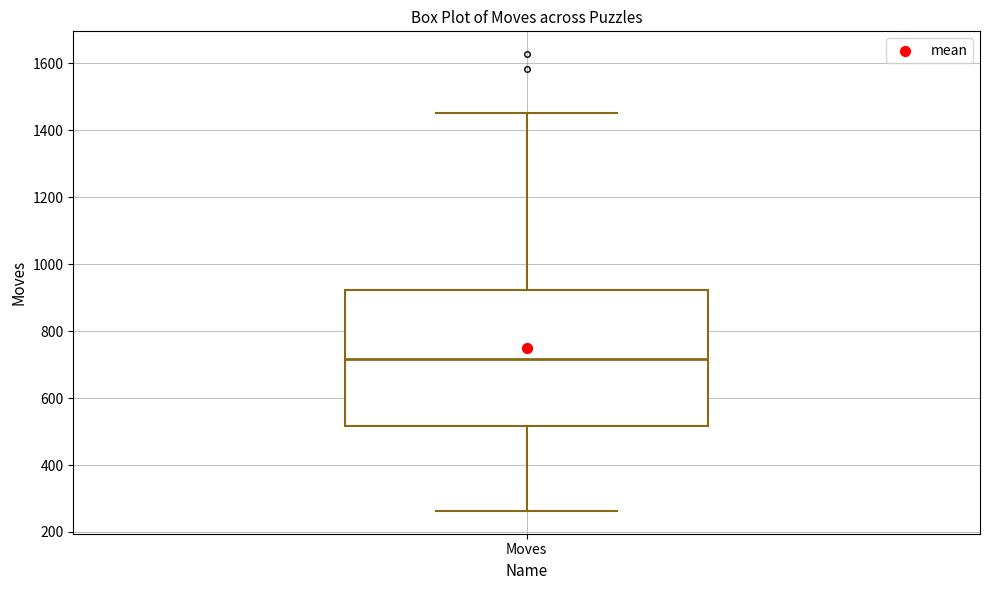

Transcribe this box plot: give where the median line is, the range the box spans, and where the two whiskers end, as read against the y-axis. The values are not printed on the chart, so give them approximately, as read against the axis.

median 720, box 520 to 920, whiskers 260 to 1460